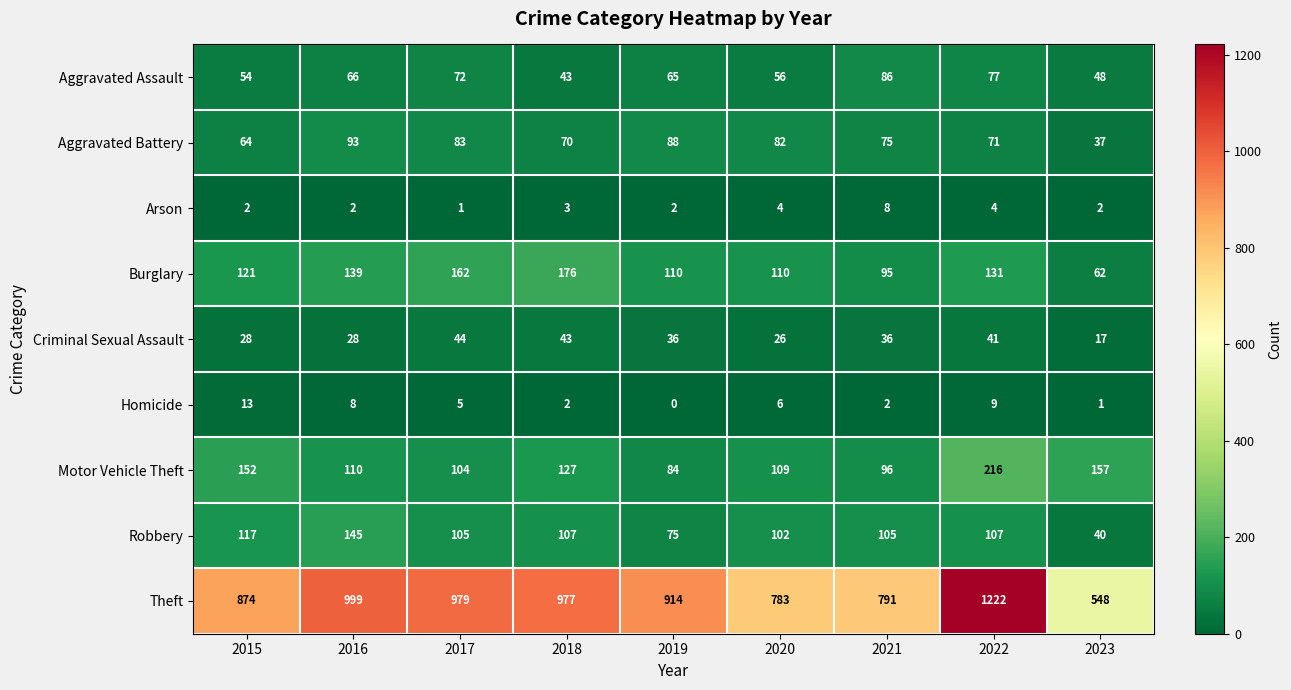

Which label corresponds to the largest value in the chart?

2022